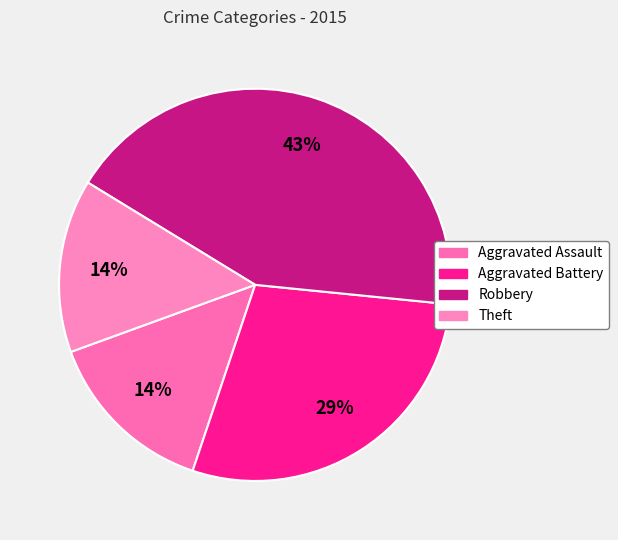

Count the number of slices in the pie.

4